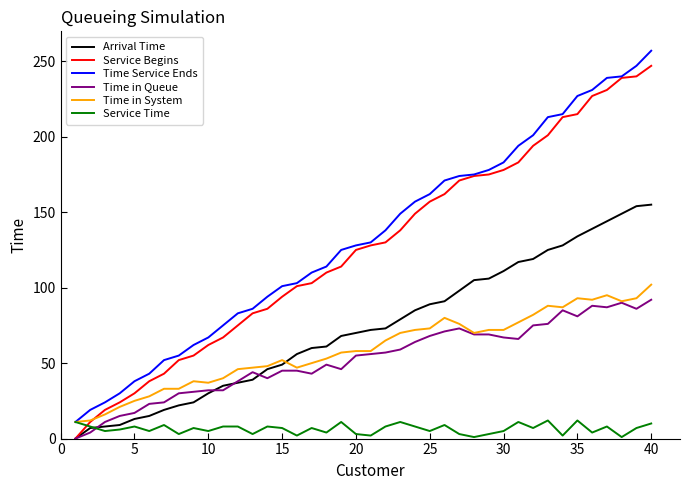

What is the lowest value of the Time Service Ends series?

11